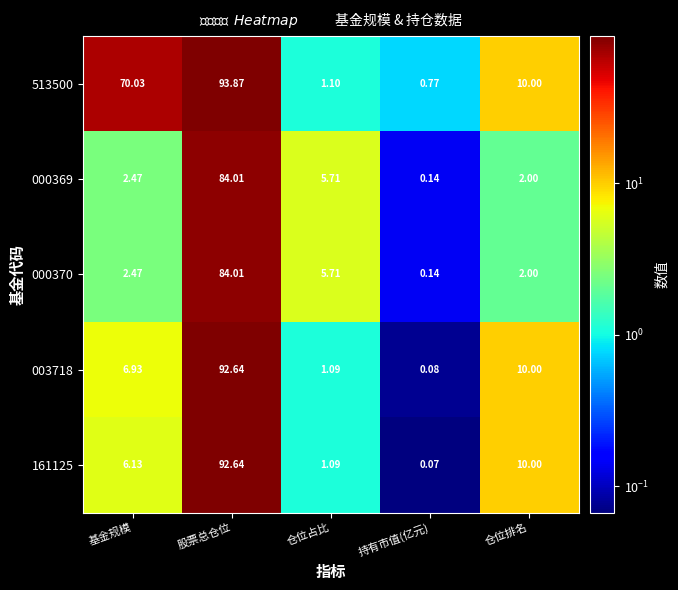

At which label is 513500 closest to 47?

基金规模